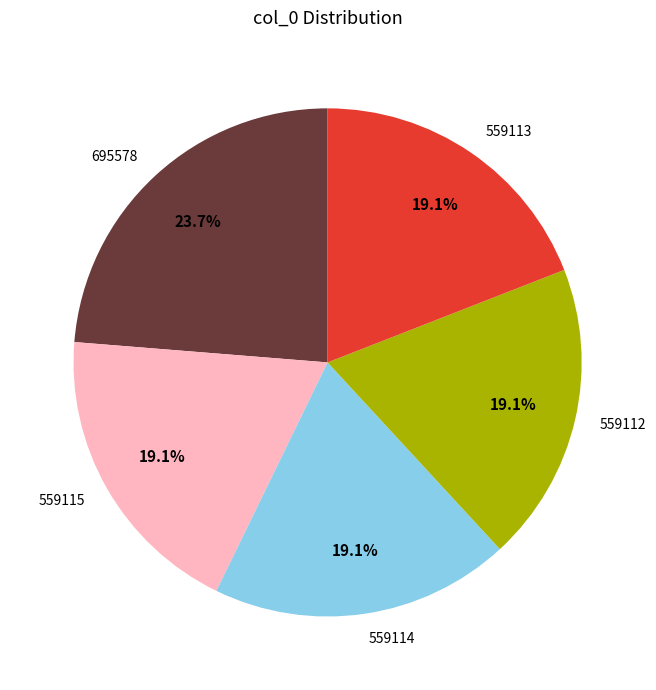

Is there a majority slice in this chart?

No